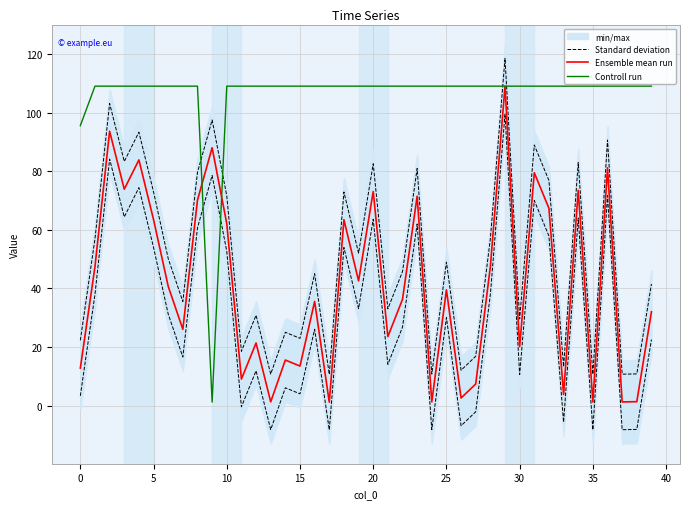

What is the sum of the Controll run values at 30 and 39?

218.1